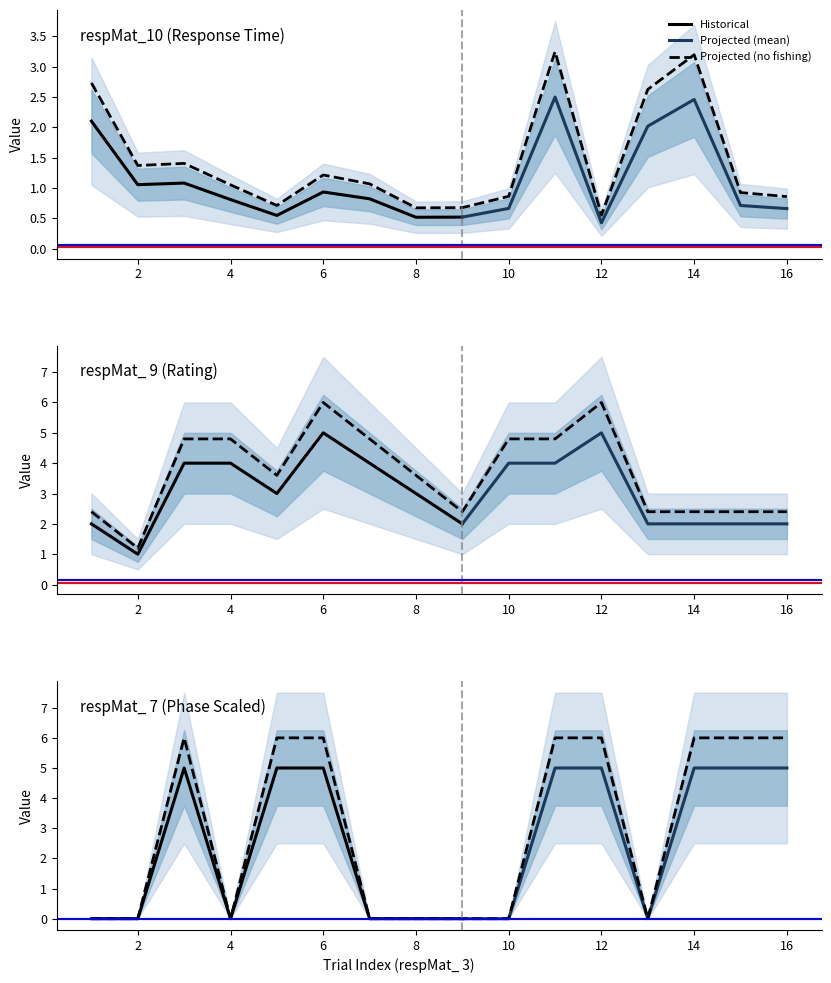

What is the total value across all series at 8?

4.3